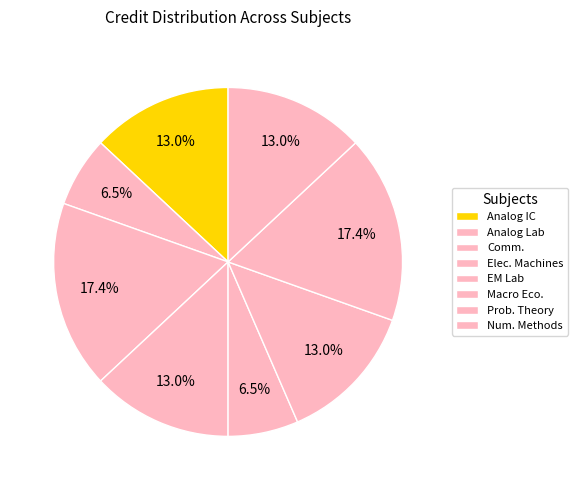

Is there a majority slice in this chart?

No